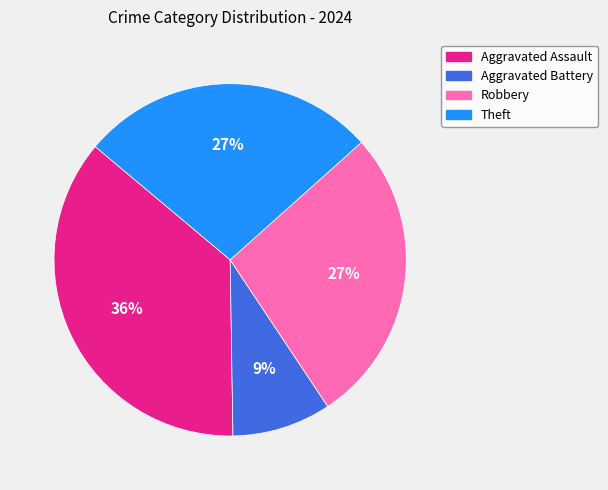

What percentage is the Aggravated Battery slice, to the nearest percent?

9%